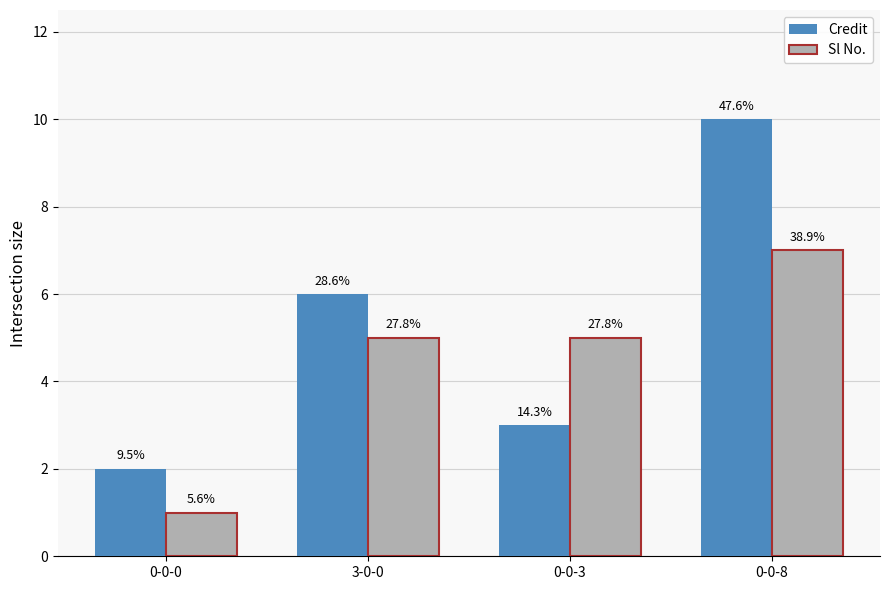

What is the difference between the maximum and minimum values in the Credit series?

8